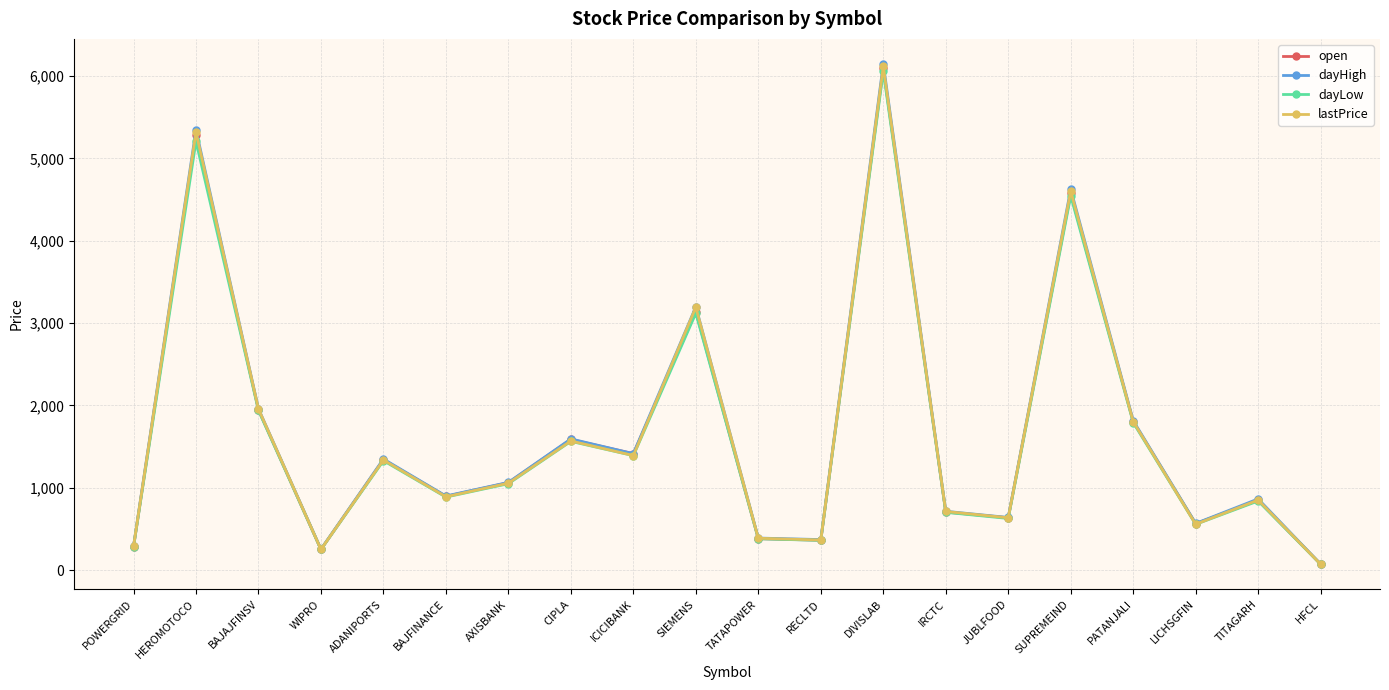

The lastPrice series shows 250.8 at WIPRO. True or false?

True